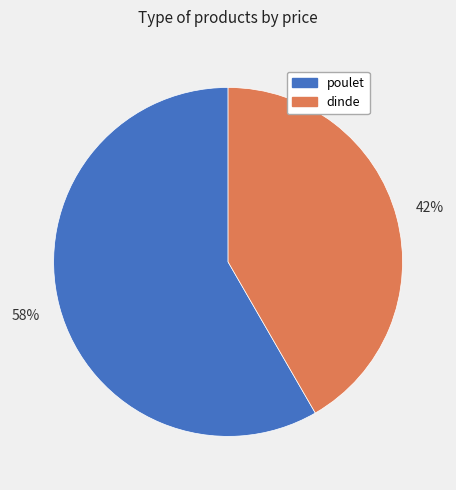

Combined, do dinde and poulet account for over 50%?

Yes